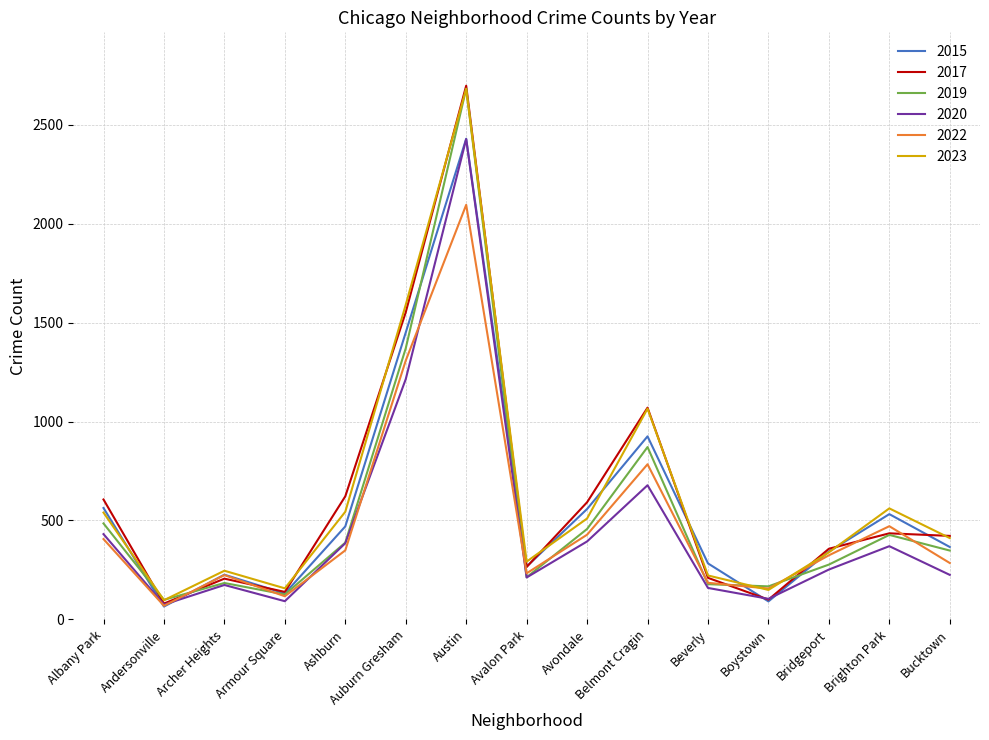

What is the maximum value for 2023?

2681